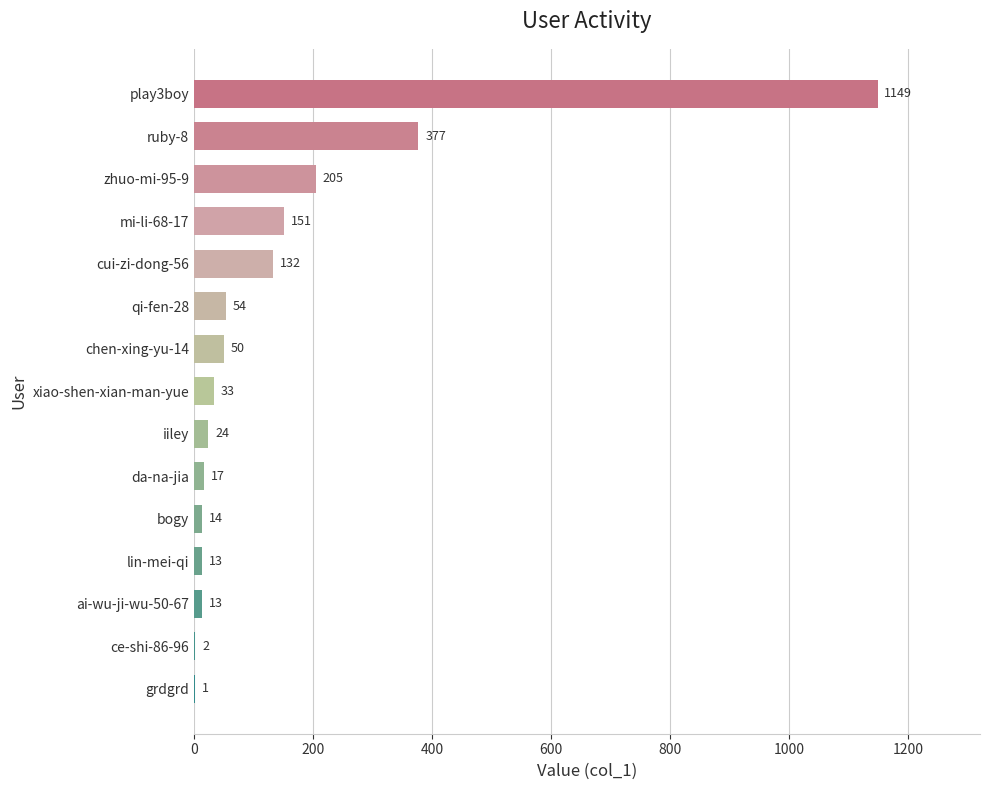

What is the sum of all values?

2235